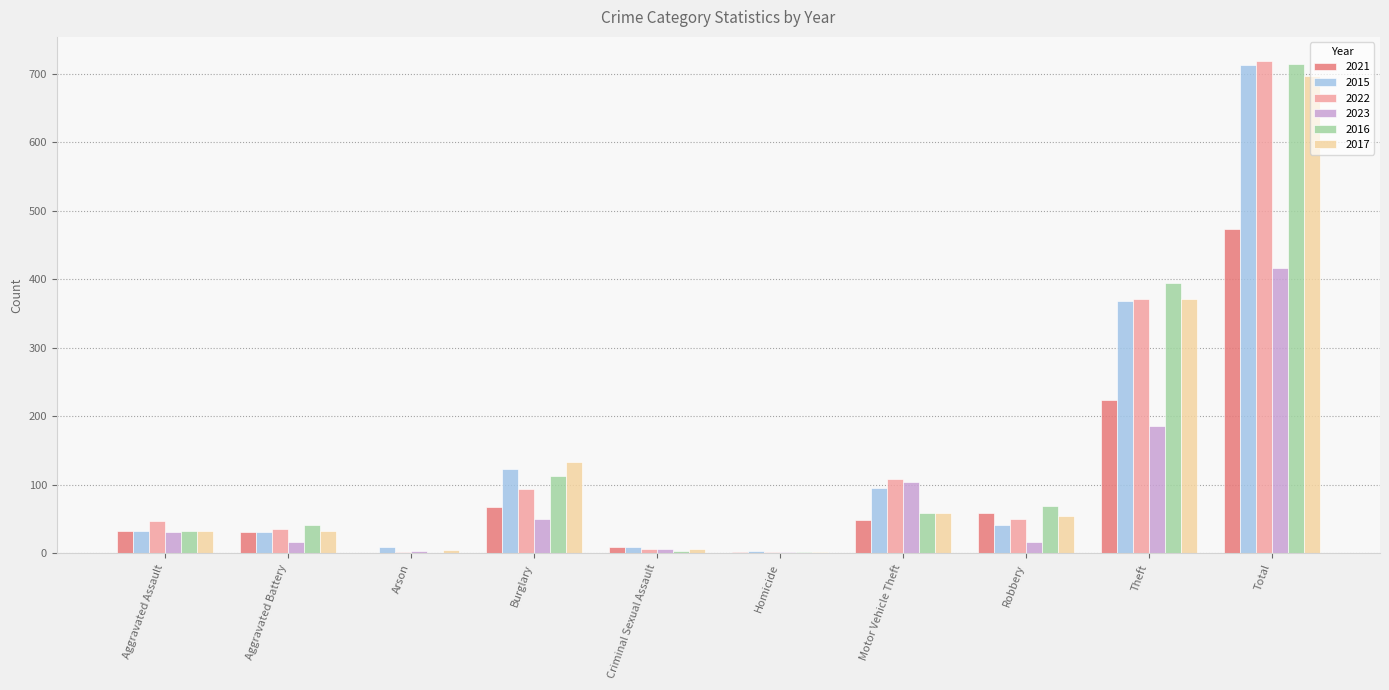

Which series changed the most between Aggravated Assault and Motor Vehicle Theft?

2023